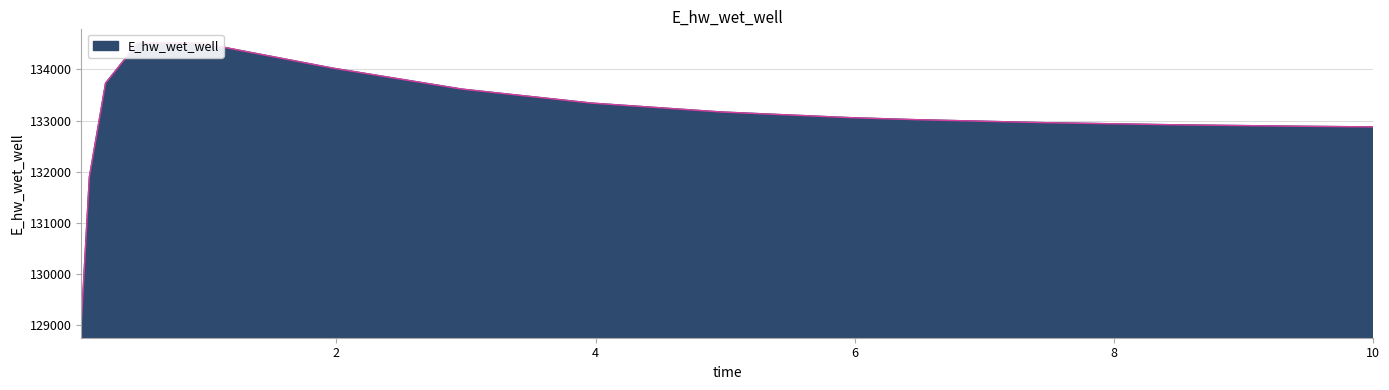

What is the average value?

133037.5